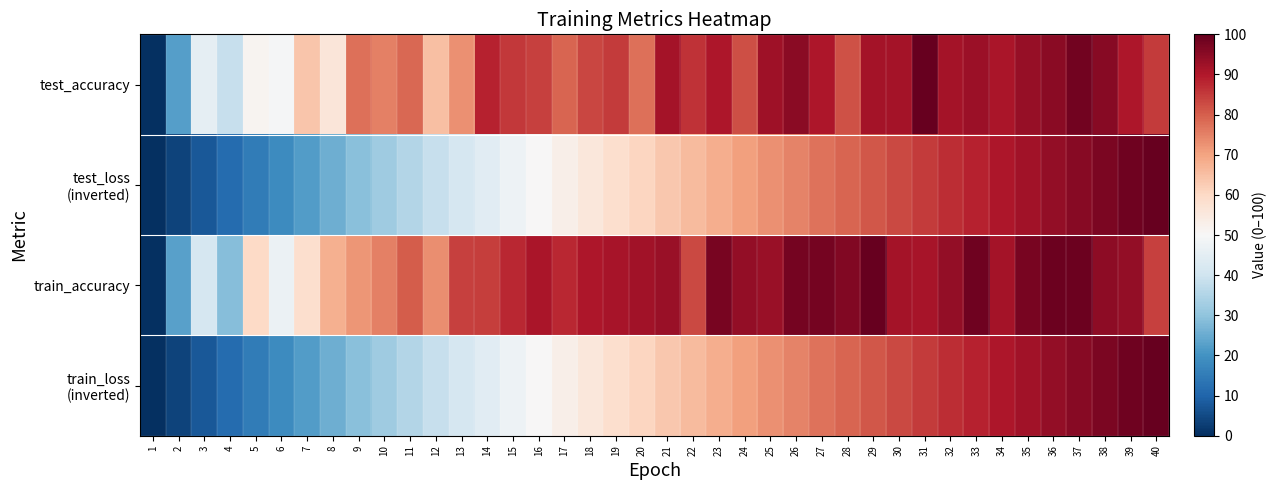

At how many categories does at least one series exceed 89?

23